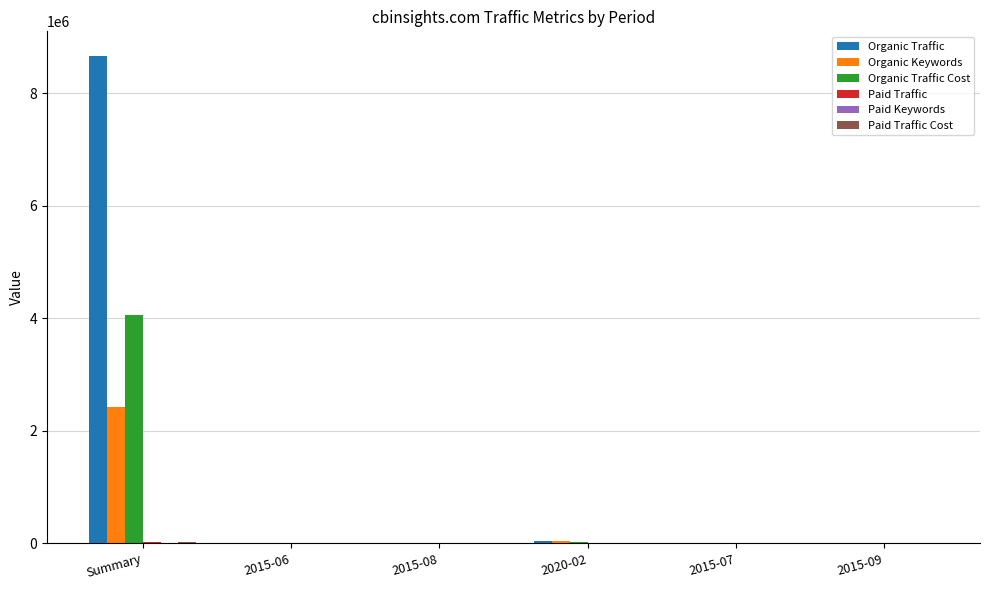

What is the sum of all Organic Traffic Cost values?

4078025